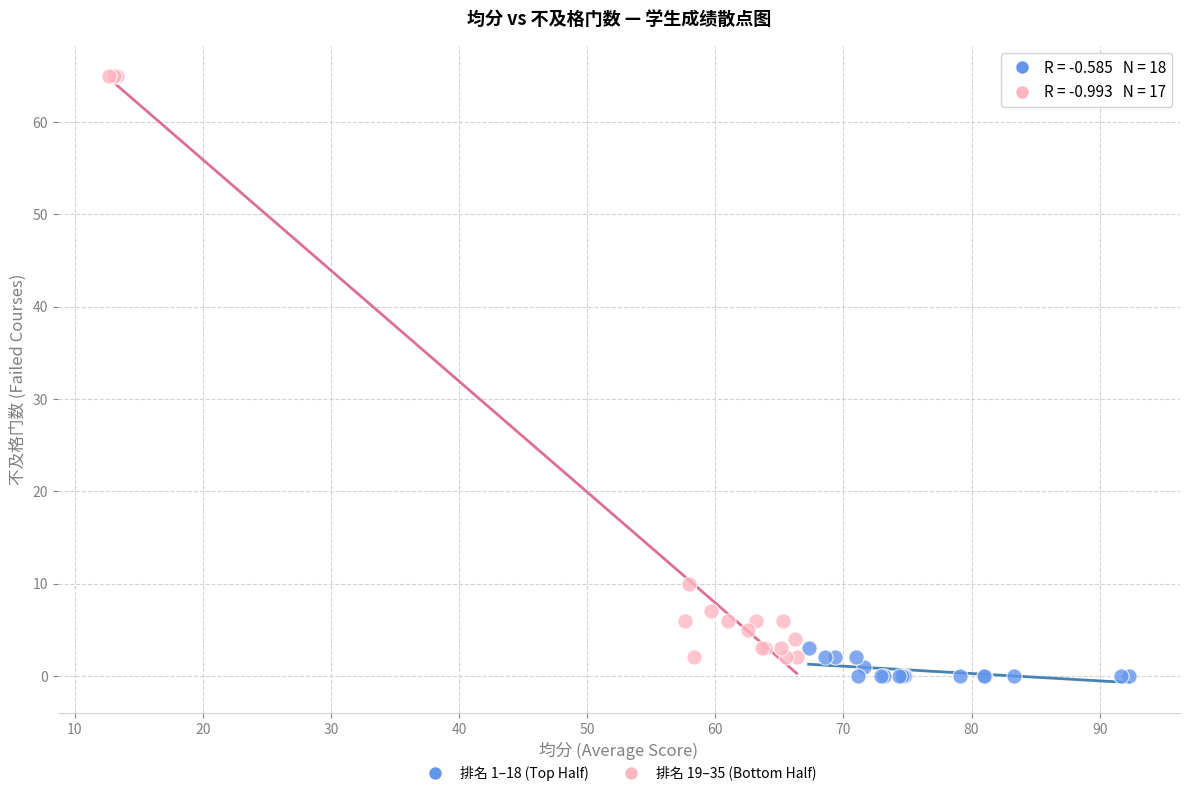

Which series has the largest Y range (max minus min)?

排名 19–35 (Bottom Half)